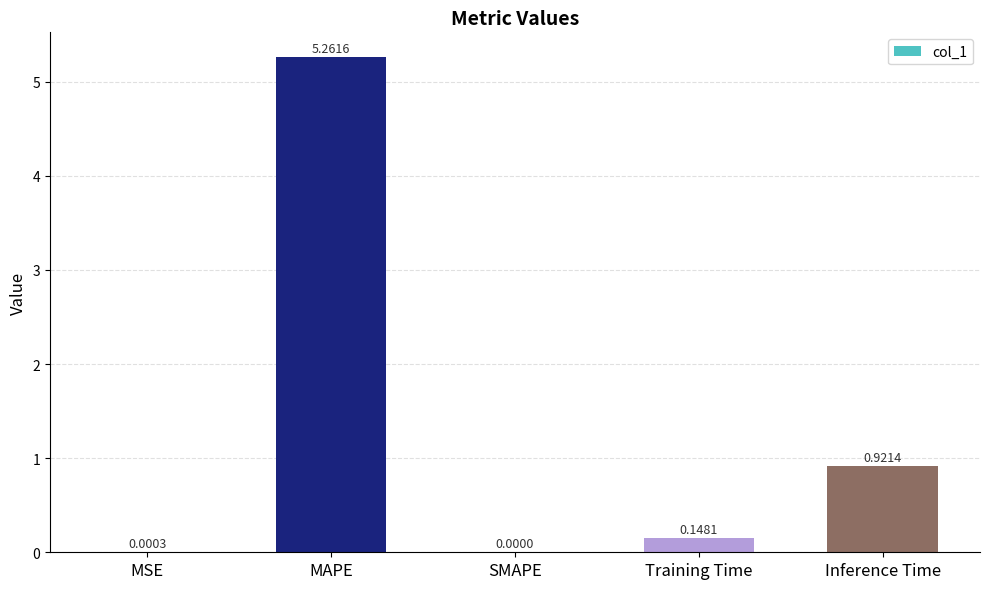

What is the sum of all values?

6.3